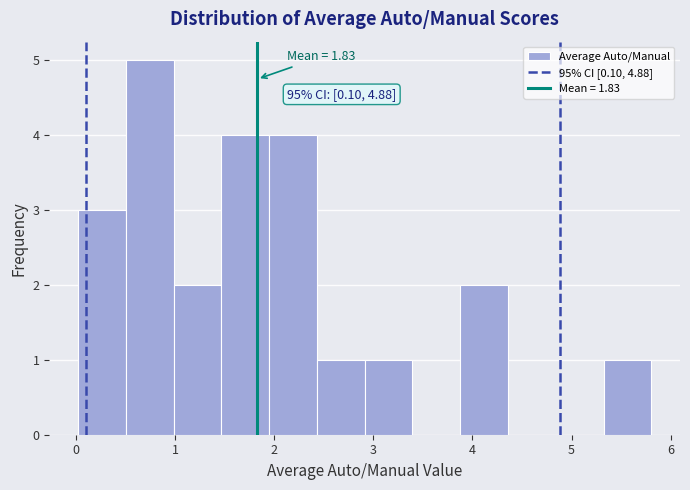

Which range on the x-axis has the tallest bar?

0.5 to 1.0